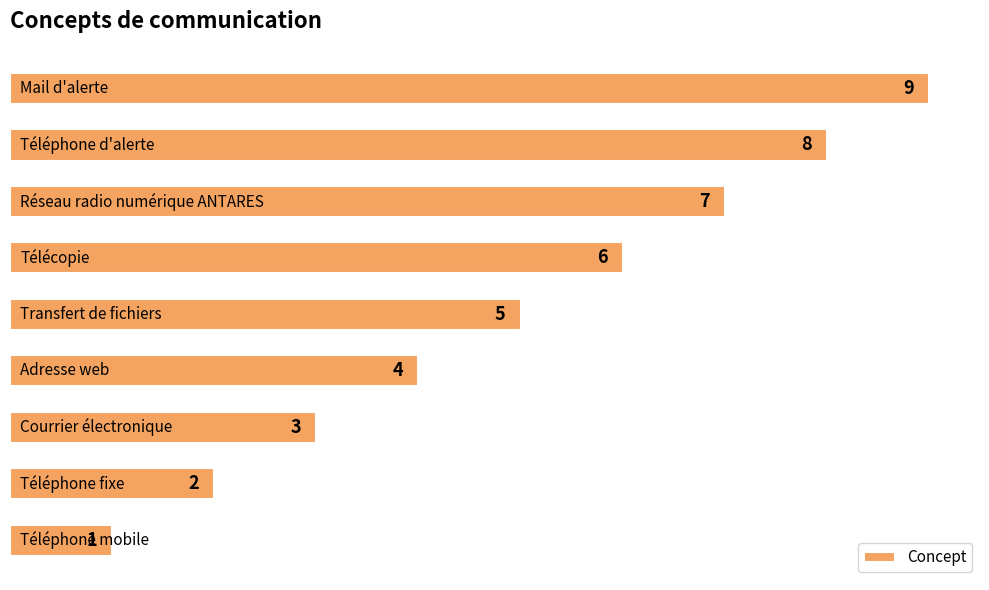

What is the maximum value shown in the chart?

9